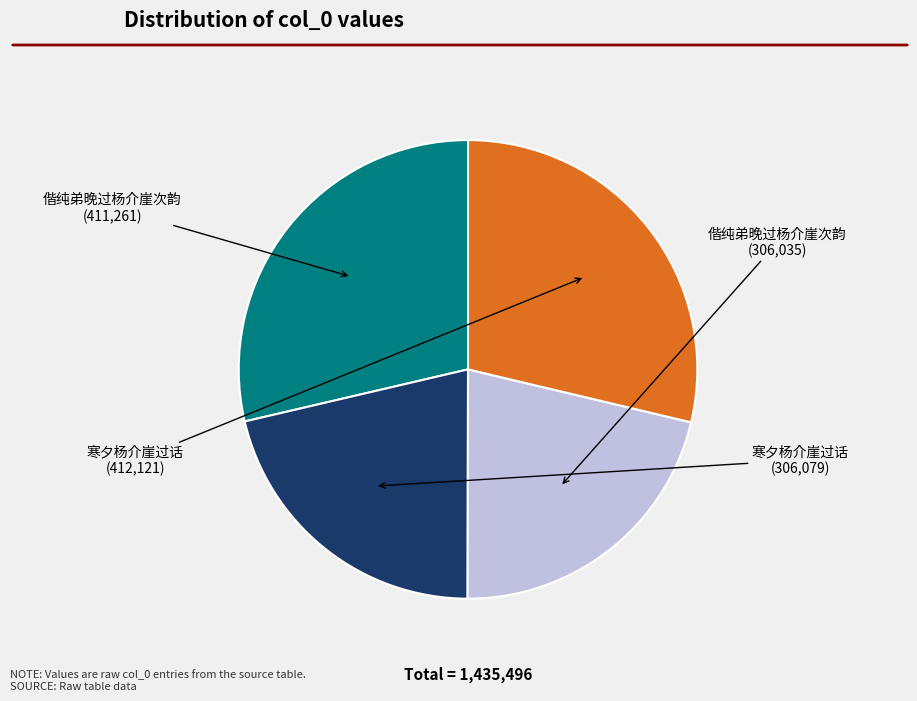

Is there a majority slice in this chart?

No